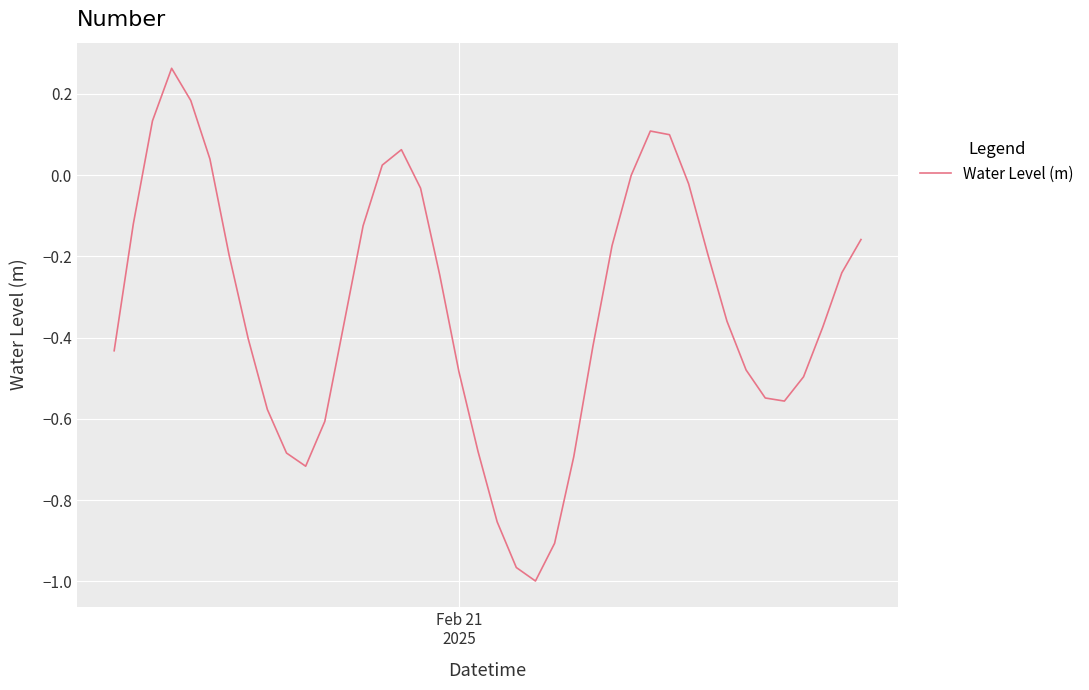

How many lines are shown in the chart?

1